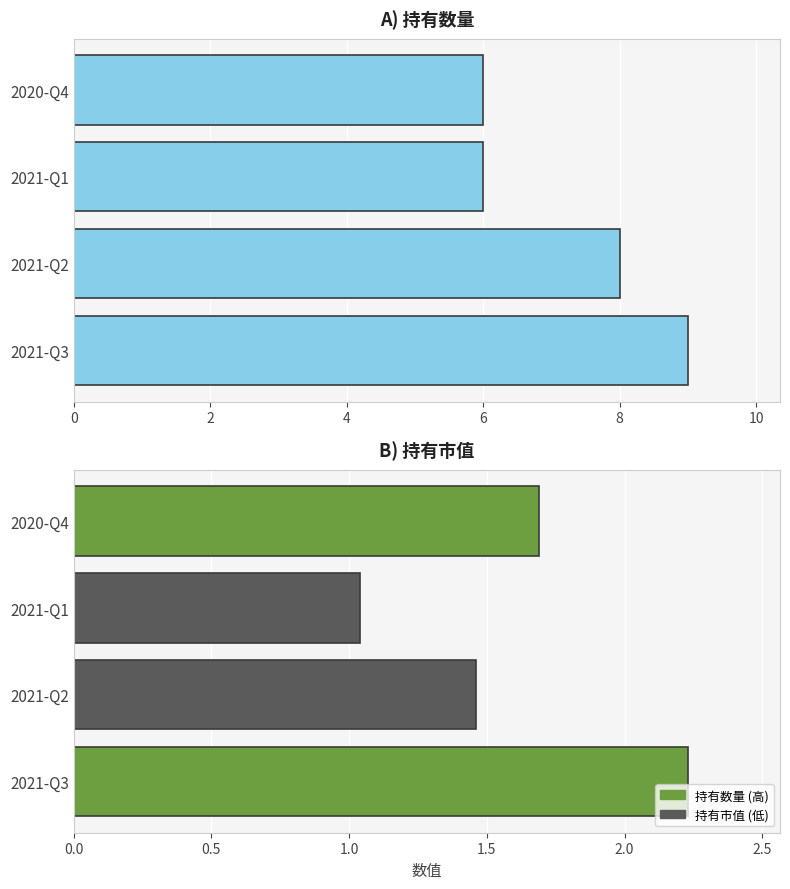

What is the minimum value shown in the chart?

1.0